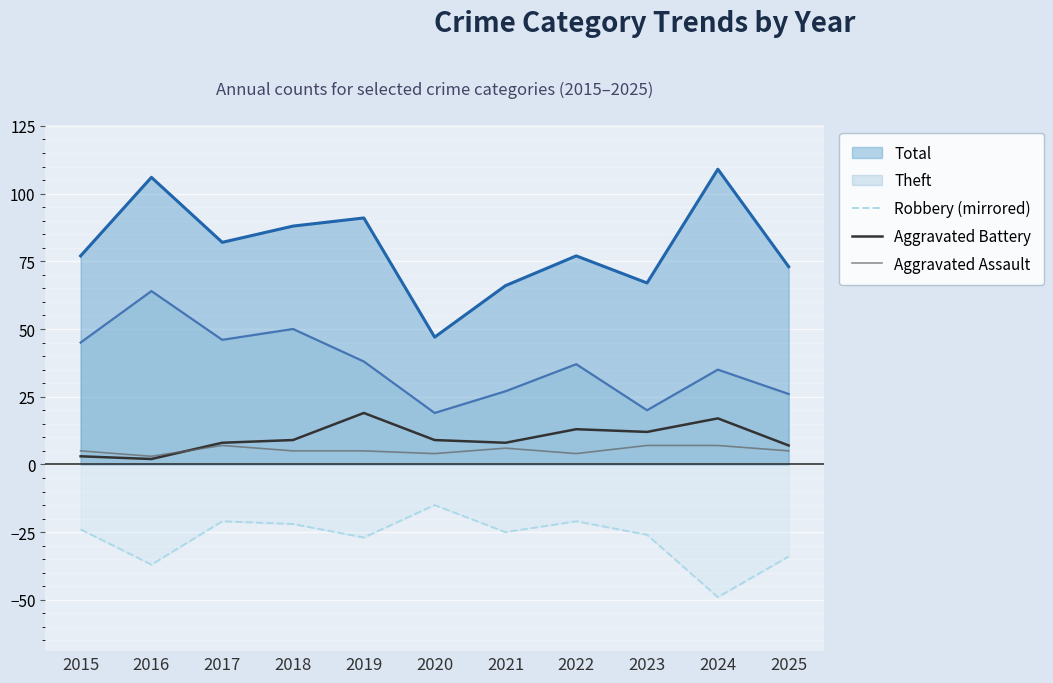

Is the value of Theft at 2015 greater than the value of Aggravated Assault at 2025?

Yes